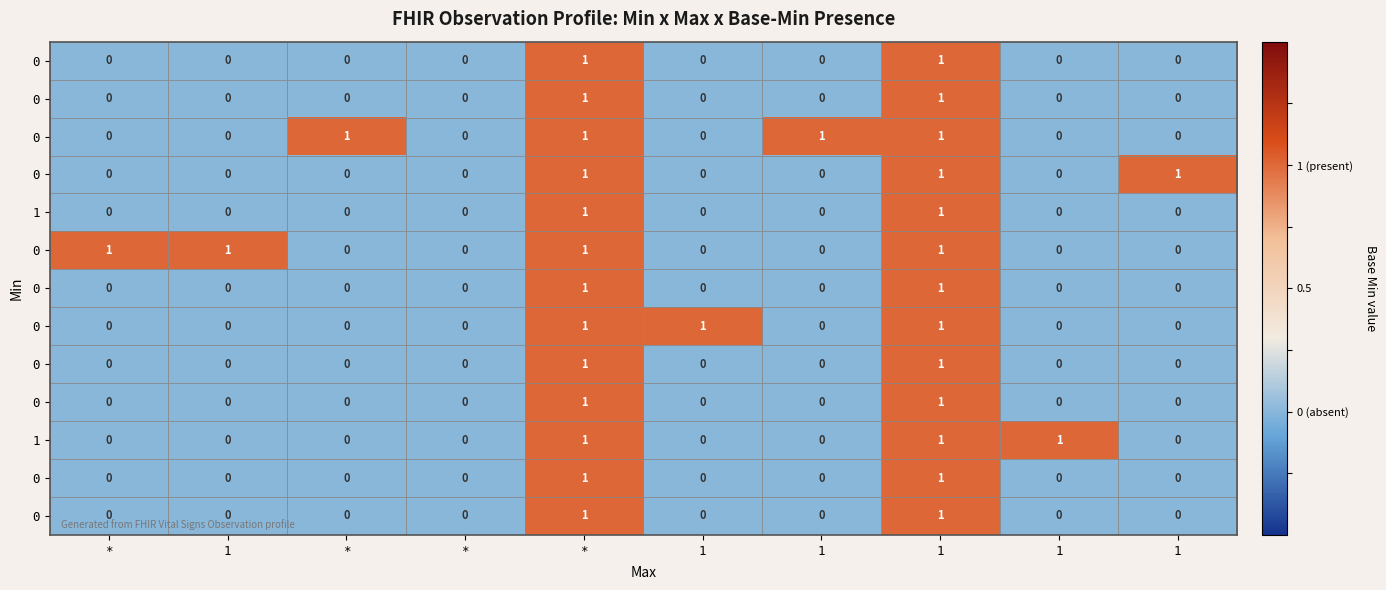

Which label corresponds to the largest value in the chart?

*